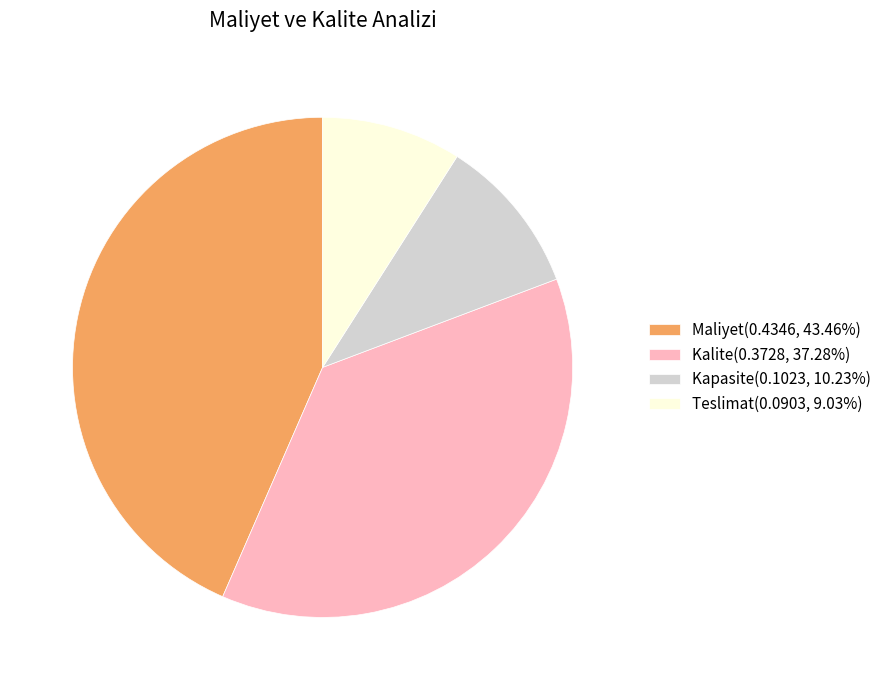

Is Kapasite the majority of the pie?

No